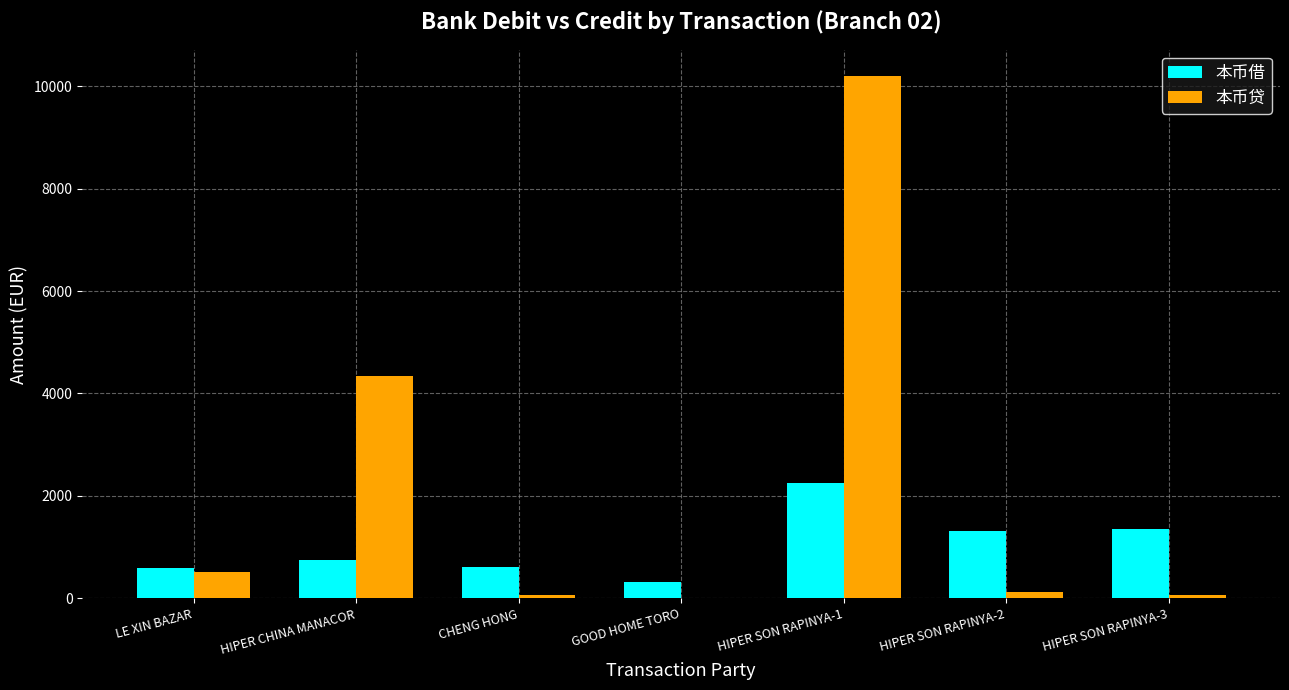

Between LE XIN BAZAR and GOOD HOME TORO, which series saw the biggest shift?

本币贷